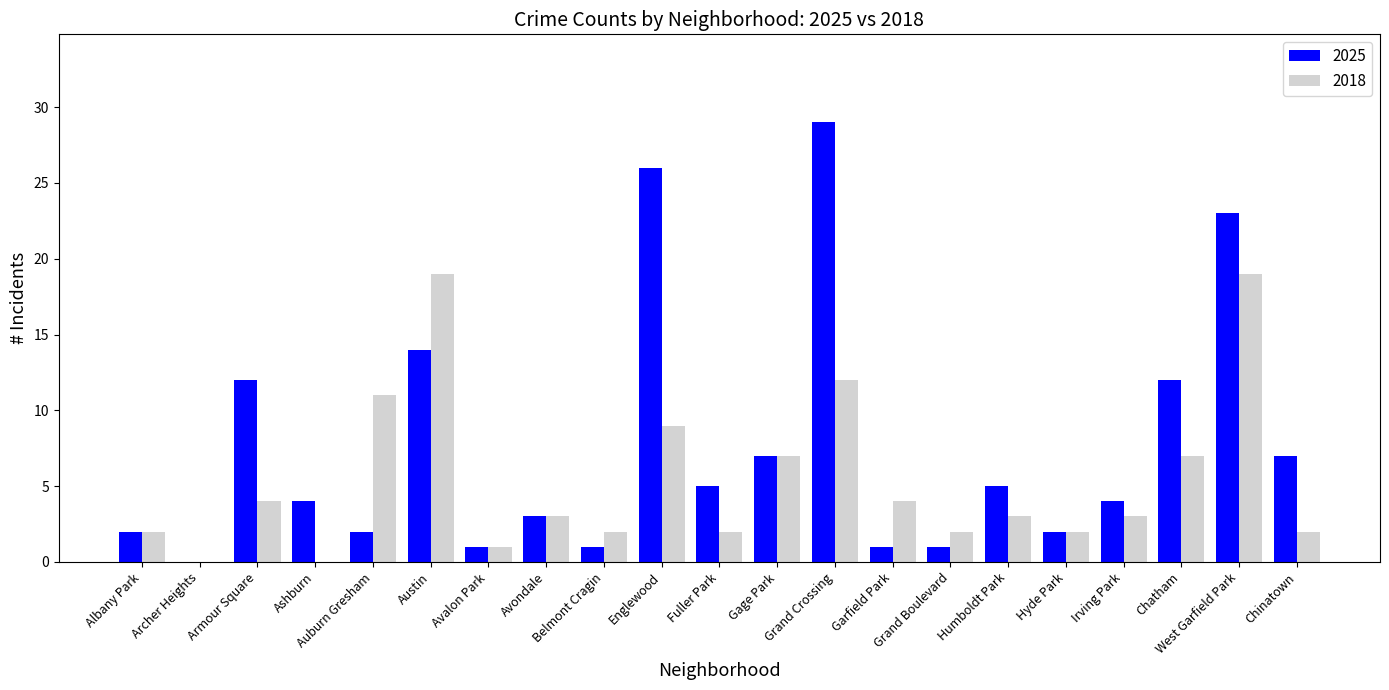

What is the sum of all 2018 values?

114